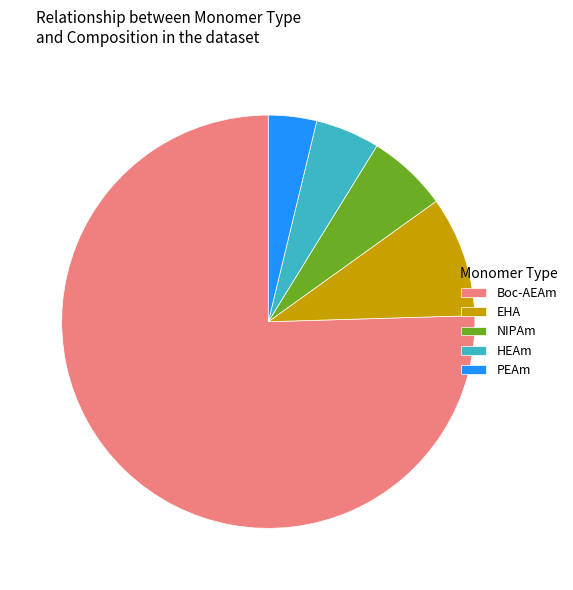

Is the sum of NIPAm and HEAm greater than half?

No